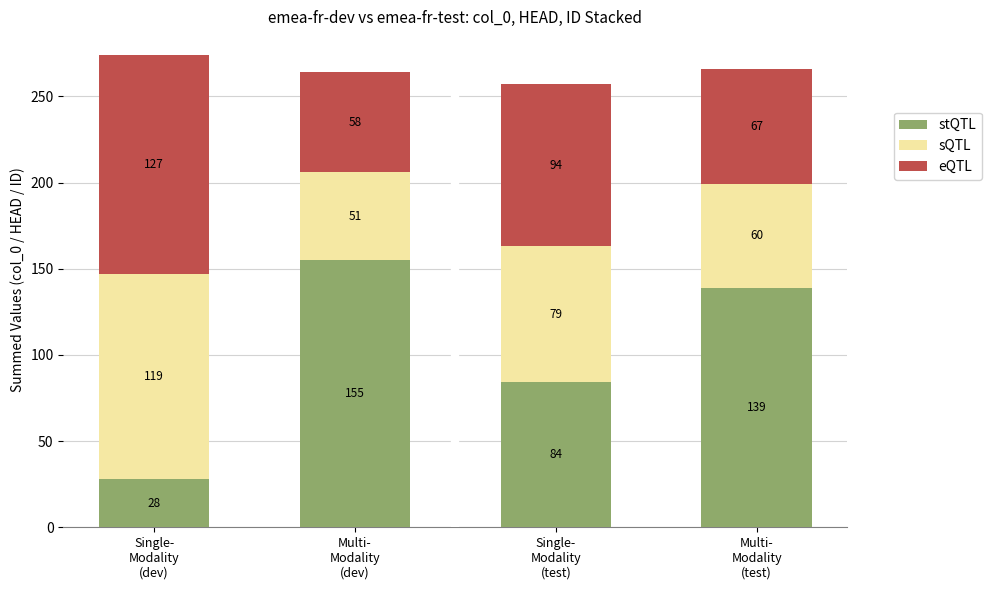

Reading left to right, transcribe the values for stQTL.

28	155	84	139